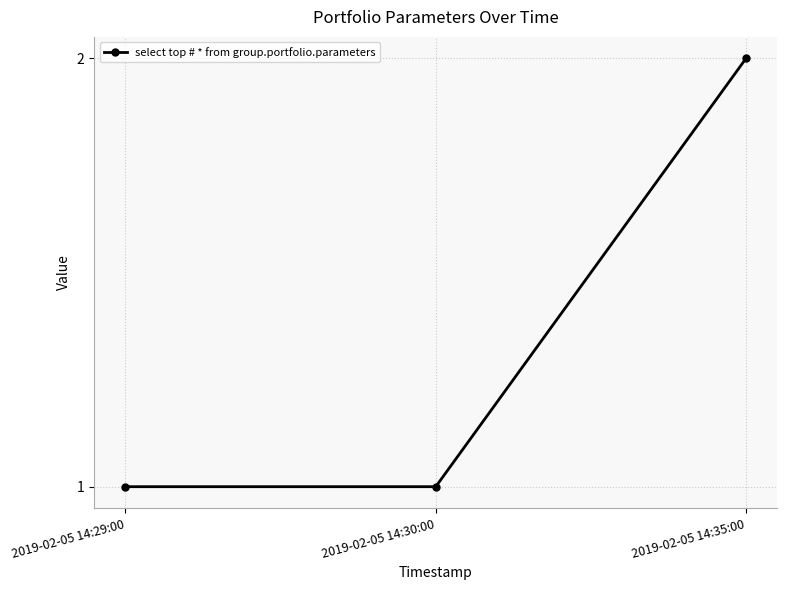

Reading left to right, list all the values displayed in this chart.

2019-02-05 14:29:00=1	2019-02-05 14:30:00=1	2019-02-05 14:35:00=2